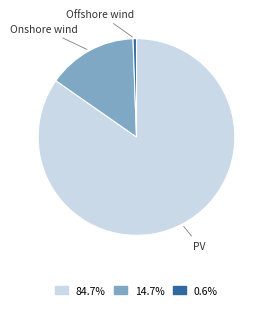

What is the smallest slice in the pie chart?

Offshore wind